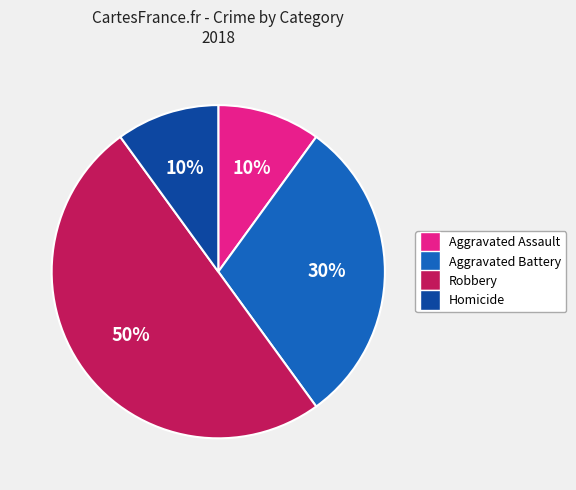

To the nearest percent, what is the difference between the largest and smallest slice percentages?

40%